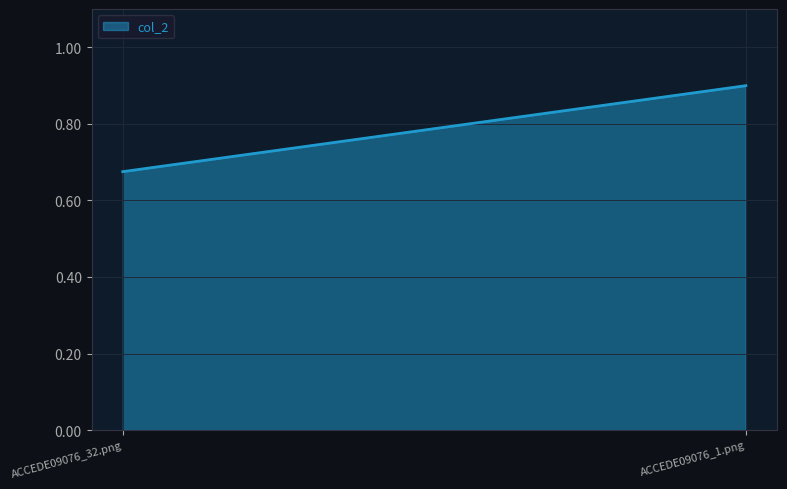

What is the difference between the maximum and minimum values?

0.2